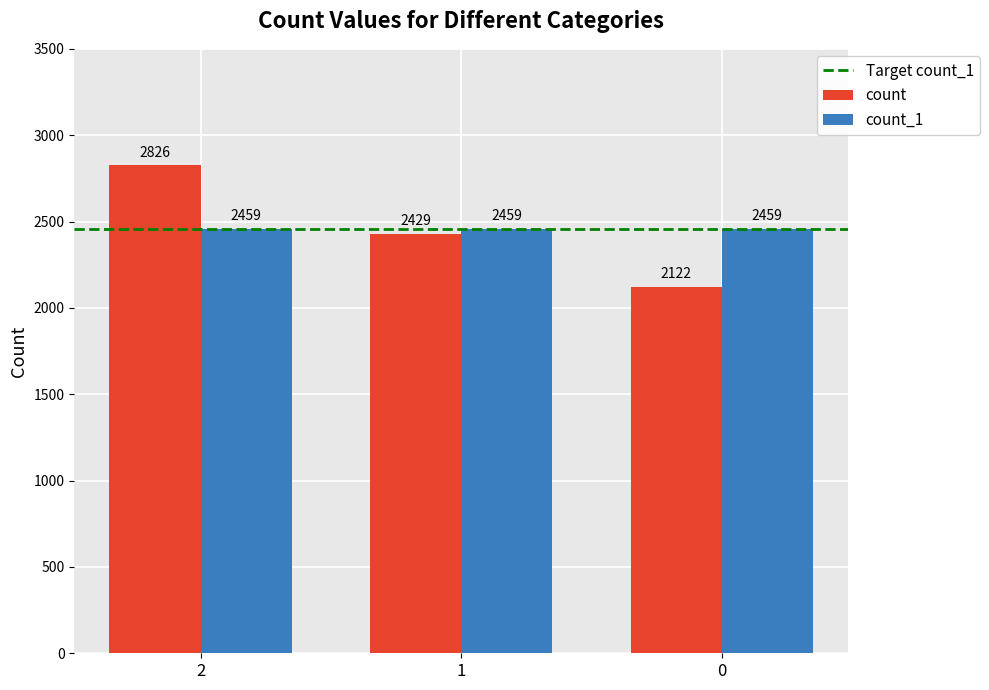

How many bars are there in total?

6